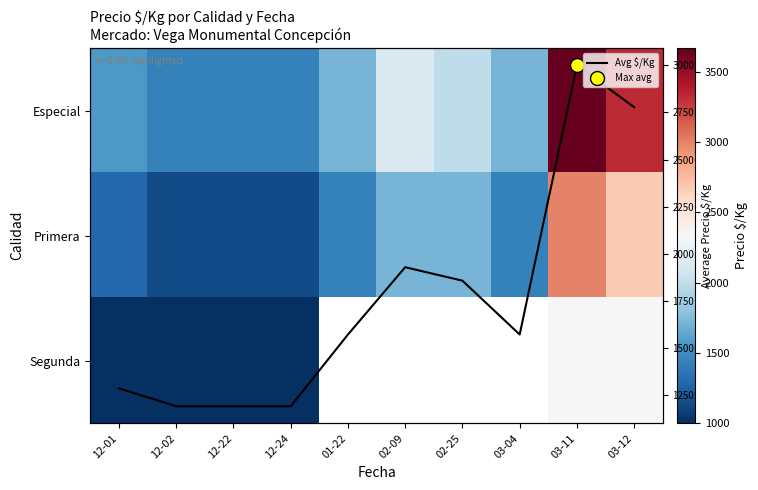

At which category does the chart reach its minimum across all series?

12-01